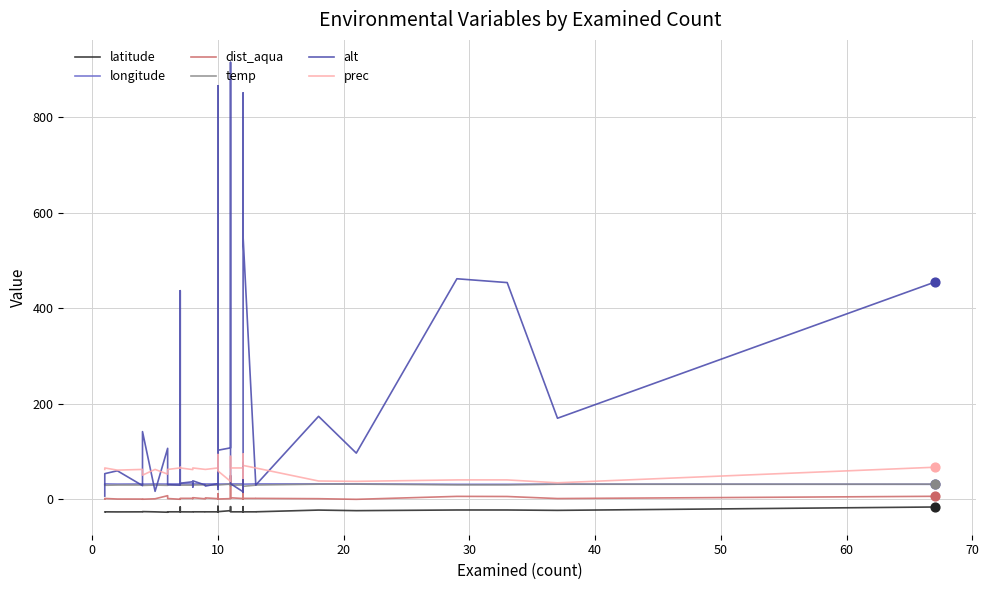

Which series contains the lowest Y value?

latitude